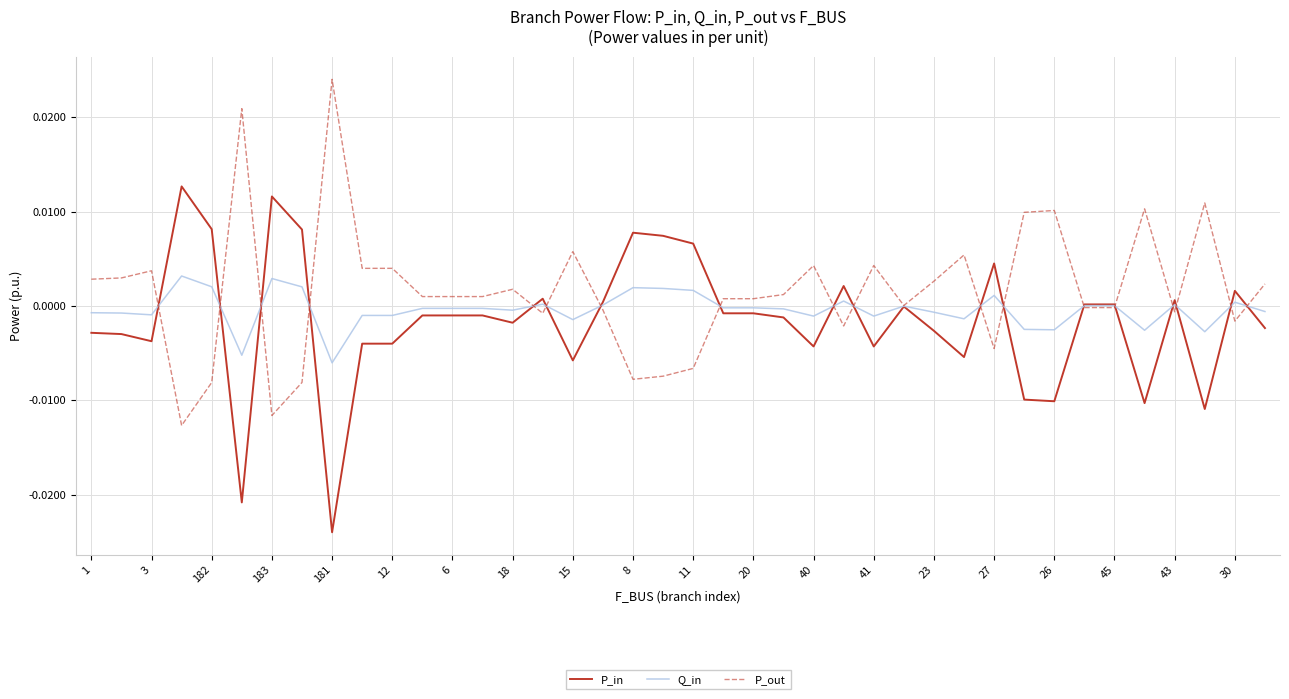

Rank the series by their maximum value, from lowest to highest.

Q_in, P_in, P_out